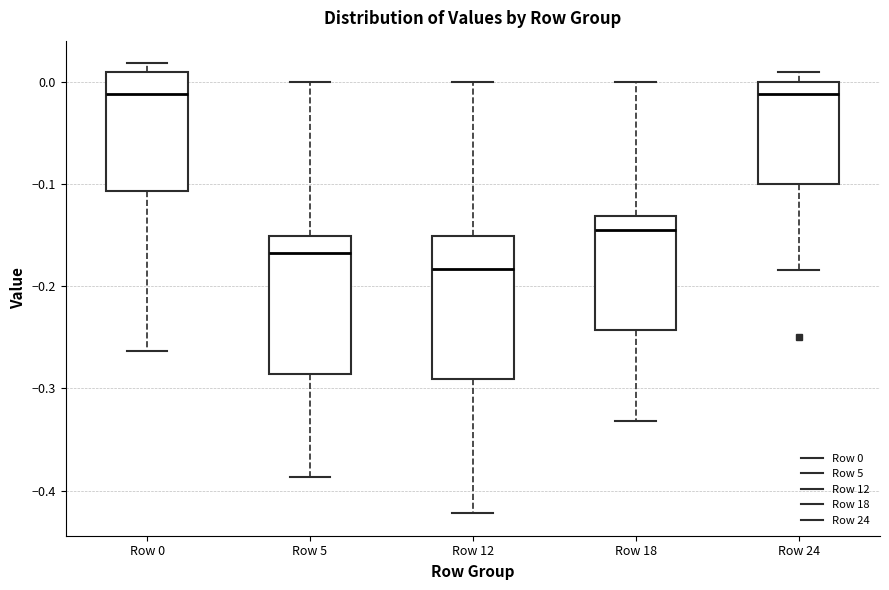

Reading left to right, read every box against the y-axis: the position of its median line, the range the box covers, and the ends of its whiskers. The values are not printed on the chart, so give them approximately, as read against the axis.

Row 0: median -0.01, box -0.11 to 0.01, whiskers -0.26 to 0.02
Row 5: median -0.17, box -0.29 to -0.15, whiskers -0.39 to 0.00
Row 12: median -0.18, box -0.29 to -0.15, whiskers -0.42 to 0.00
Row 18: median -0.14, box -0.24 to -0.13, whiskers -0.33 to 0.00
Row 24: median -0.01, box -0.10 to 0.00, whiskers -0.18 to 0.01